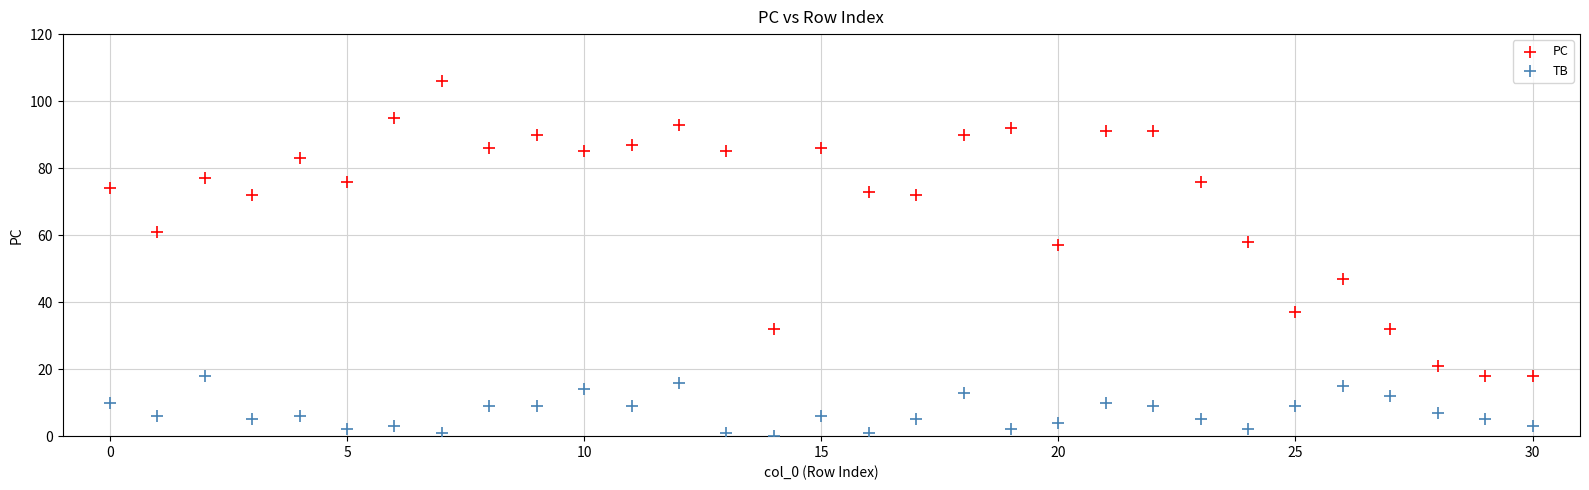

Which series has the largest Y range (max minus min)?

PC